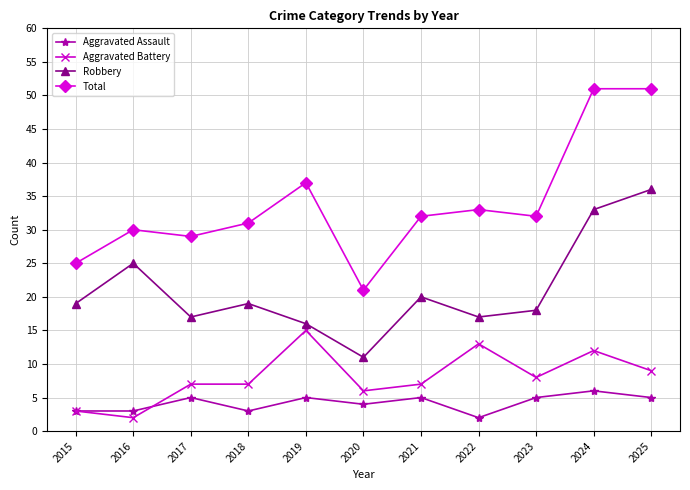

What is the value of the Aggravated Assault point at the 1st from the left?

3